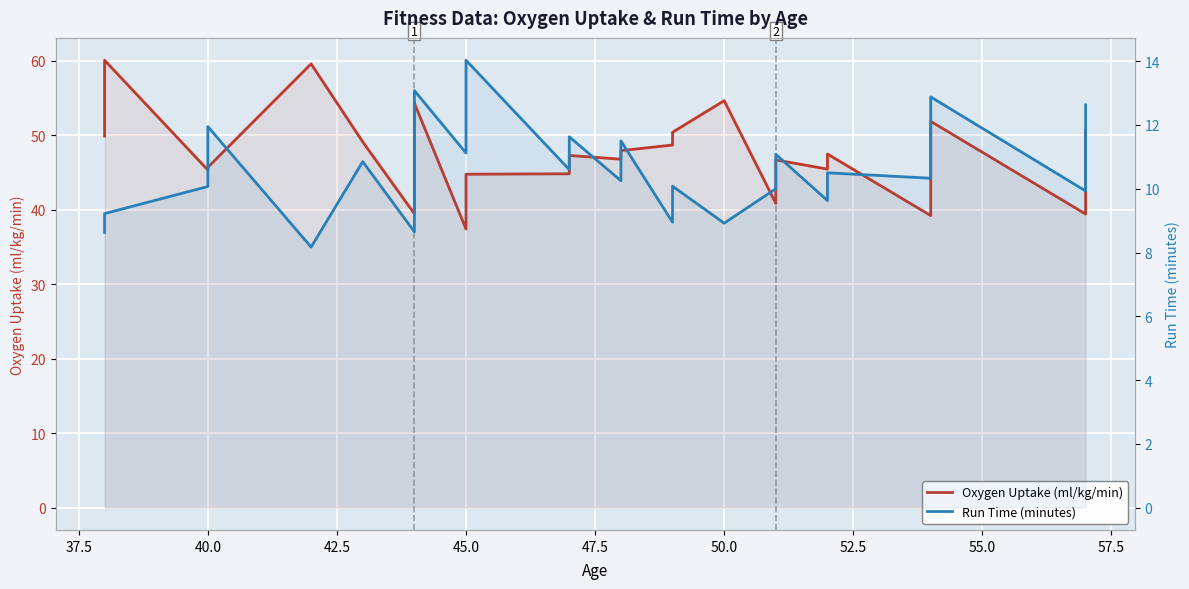

How many lines are shown in the chart?

2